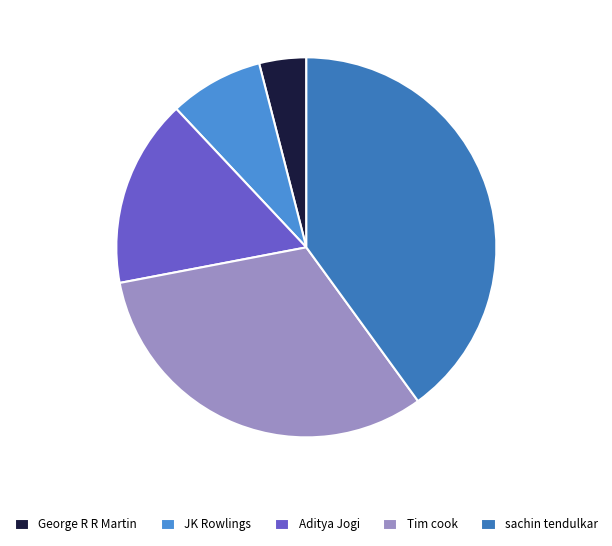

How many slices are in this pie chart?

5